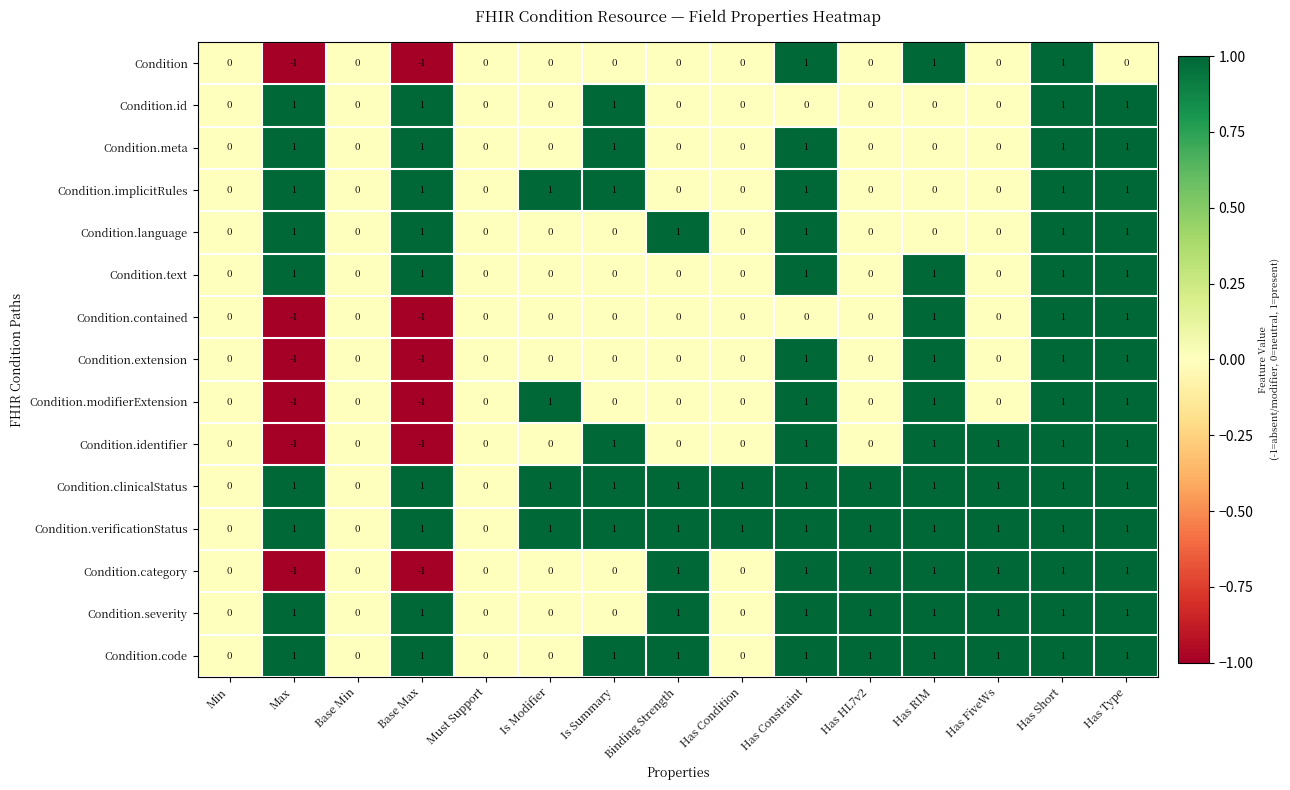

What is the spread (max minus min) of values at Binding Strength?

1